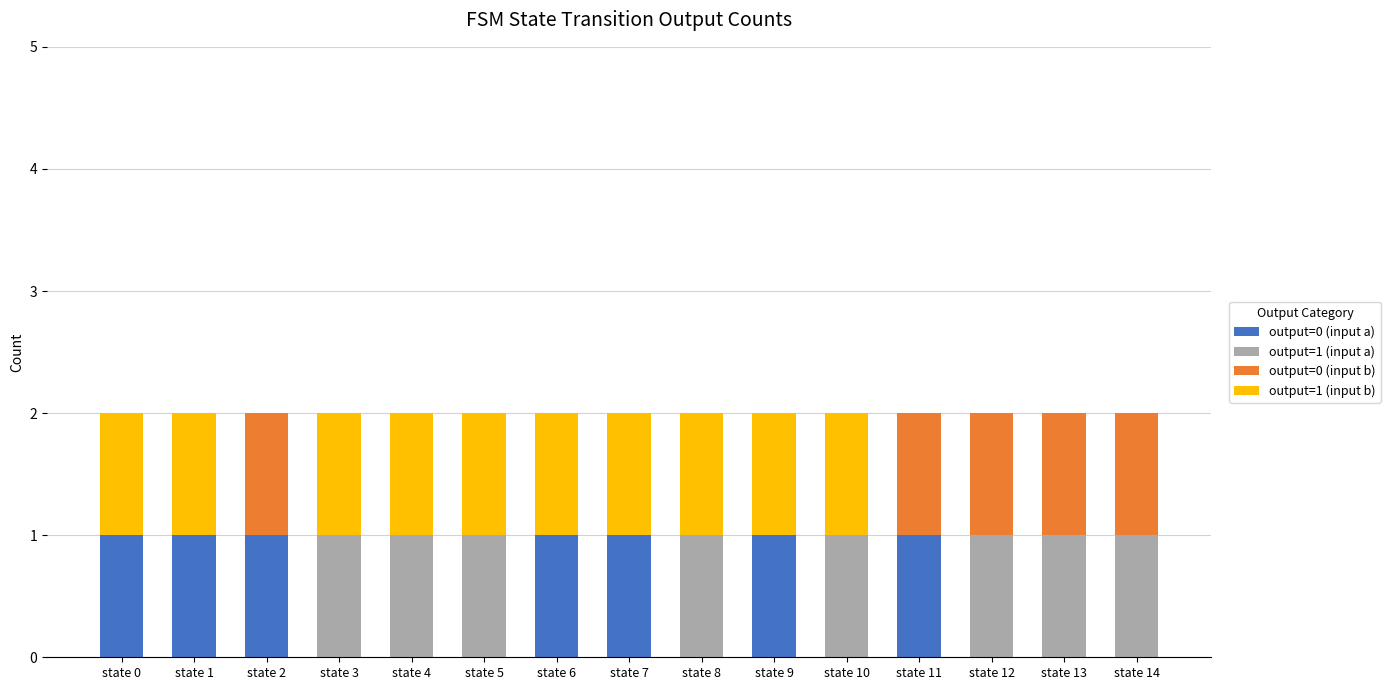

What are all the series names shown in the legend?

output=0 (input a), output=1 (input a), output=0 (input b), output=1 (input b)